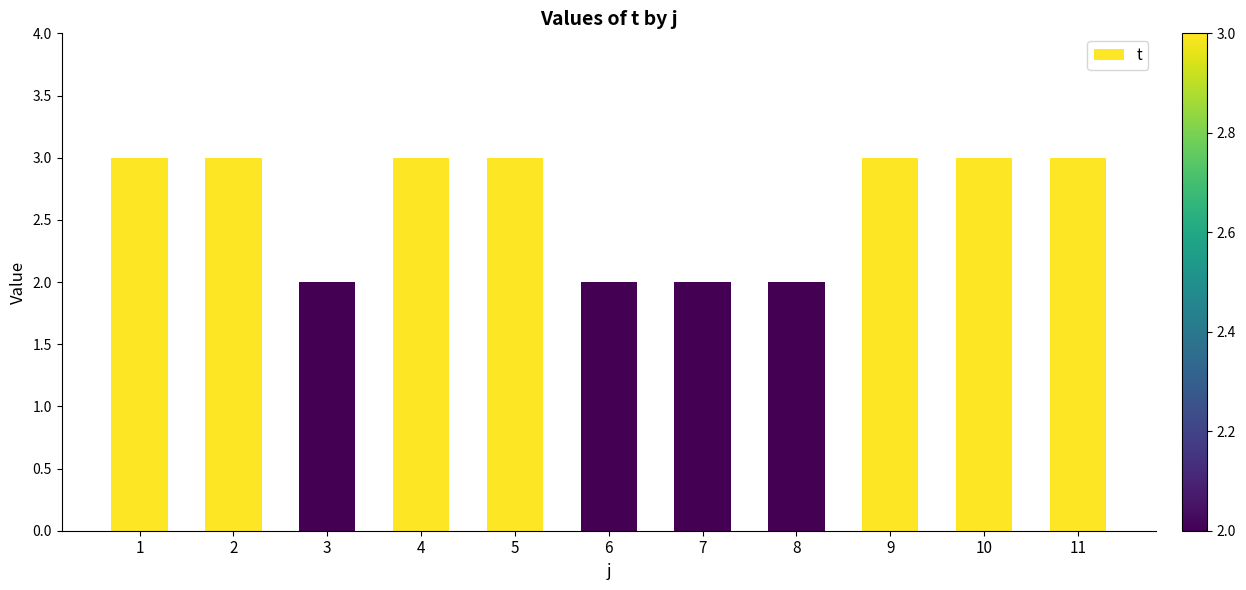

What is the greatest value displayed?

3